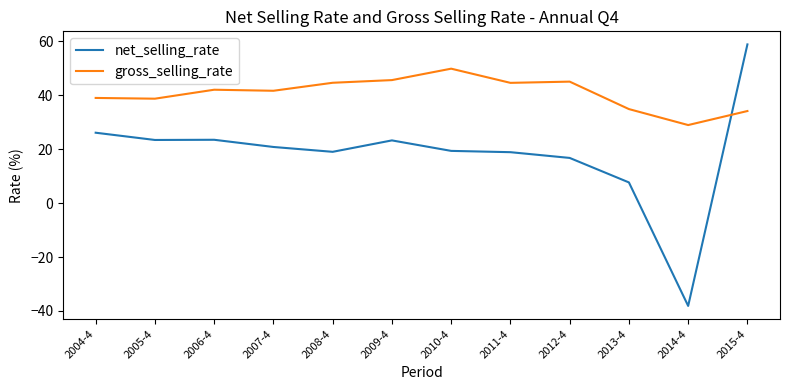

What is the difference between the maximum and minimum values in the gross_selling_rate series?

20.9